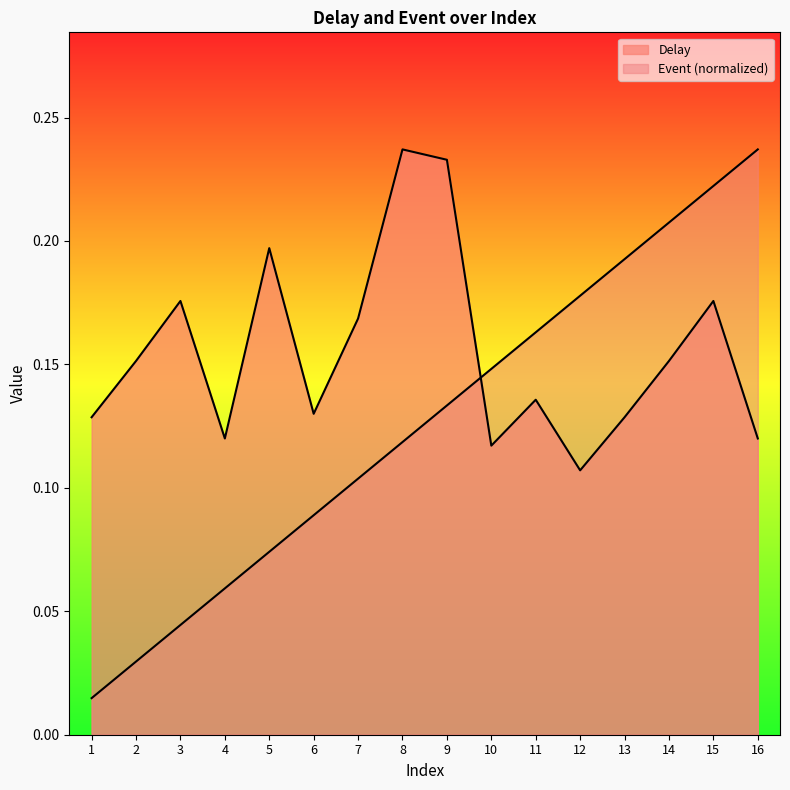

Rank the series by their maximum value, from highest to lowest.

Delay, Event